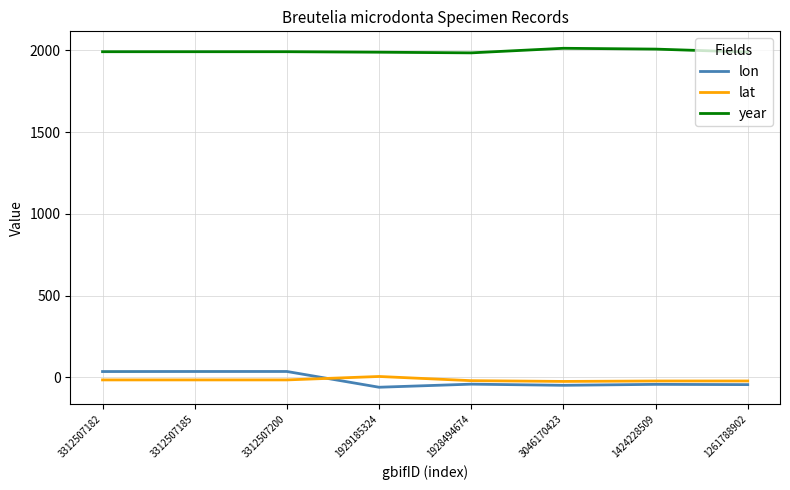

List the series in order of their peak value, highest first.

year, lon, lat